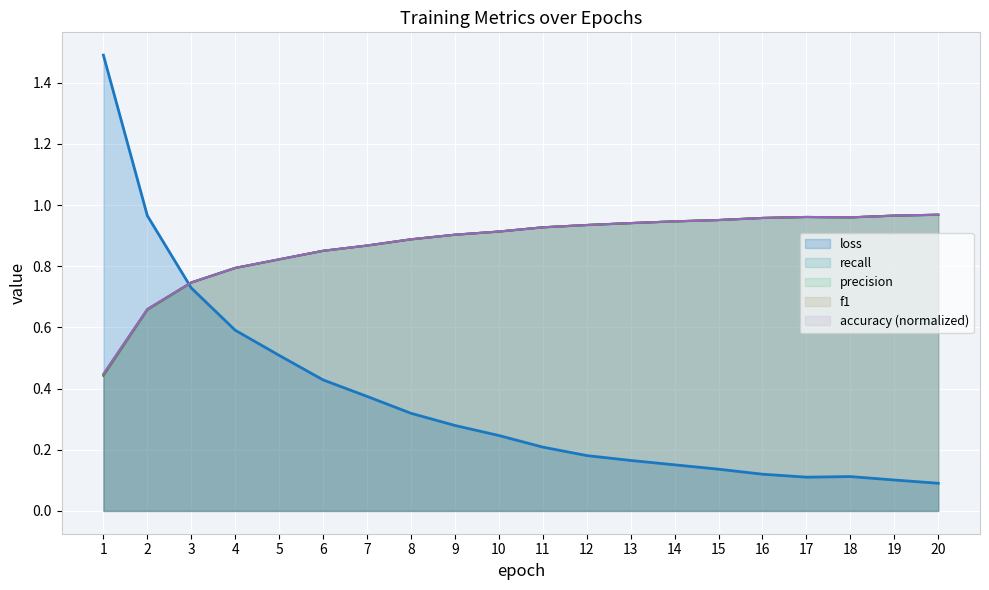

What value does the recall series have at 14?

0.9